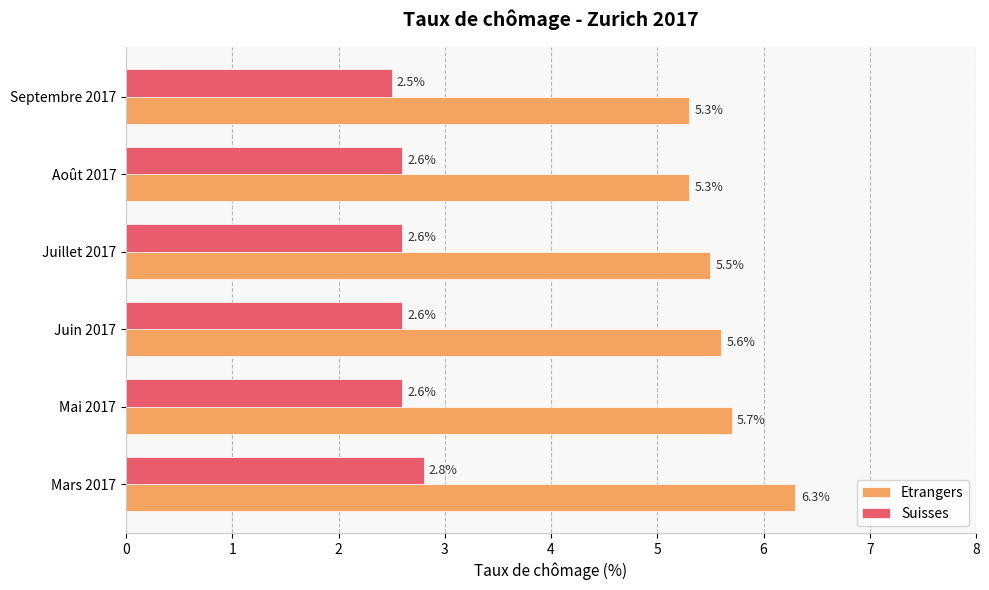

List the series in order of their overall mean, highest first.

Etrangers, Suisses